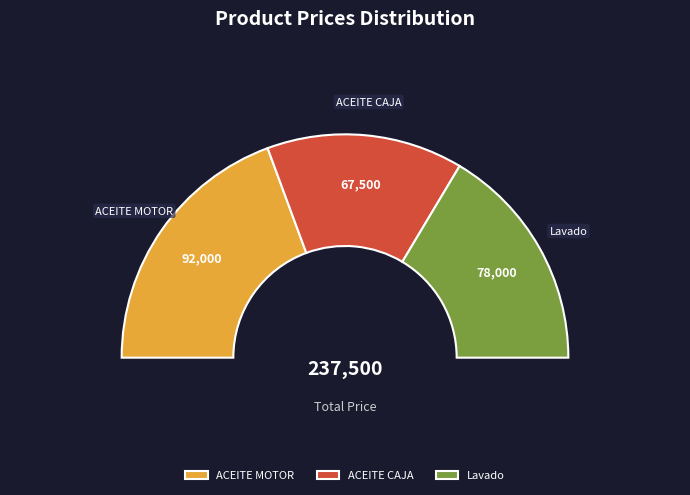

Rank the categories by value from highest to lowest.

ACEITE MOTOR, Lavado, ACEITE CAJA